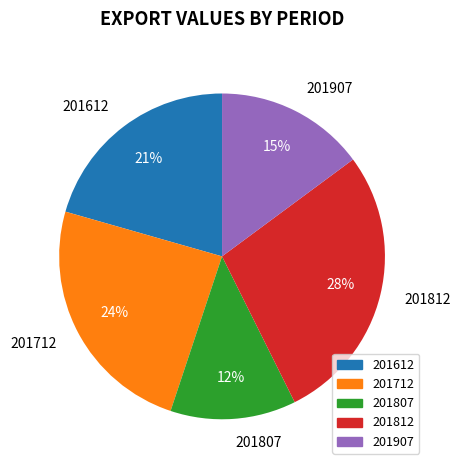

How many slices are in this pie chart?

5